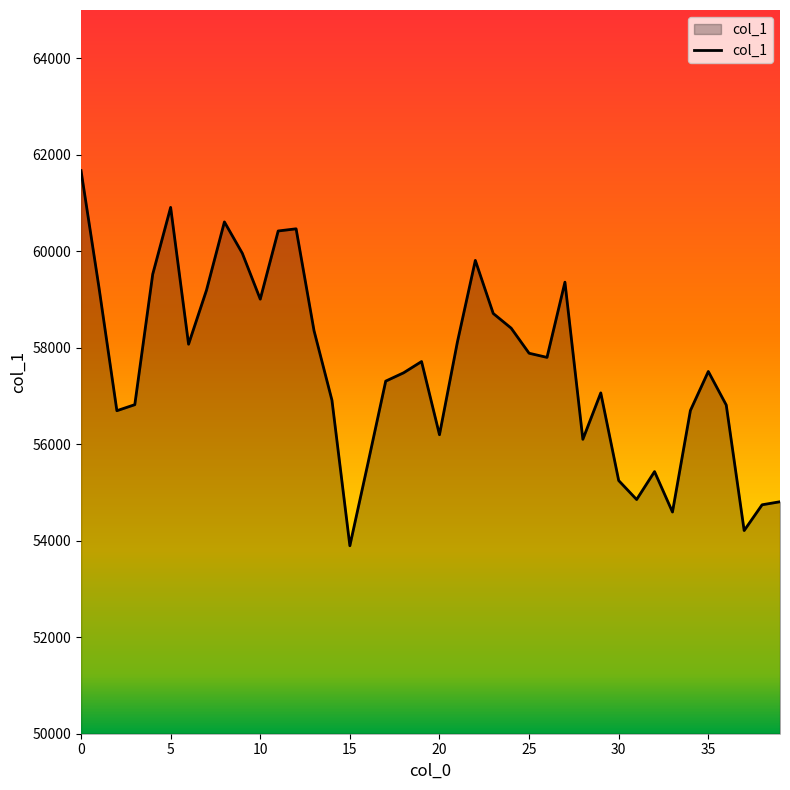

What is the difference between the maximum and minimum values?

7775